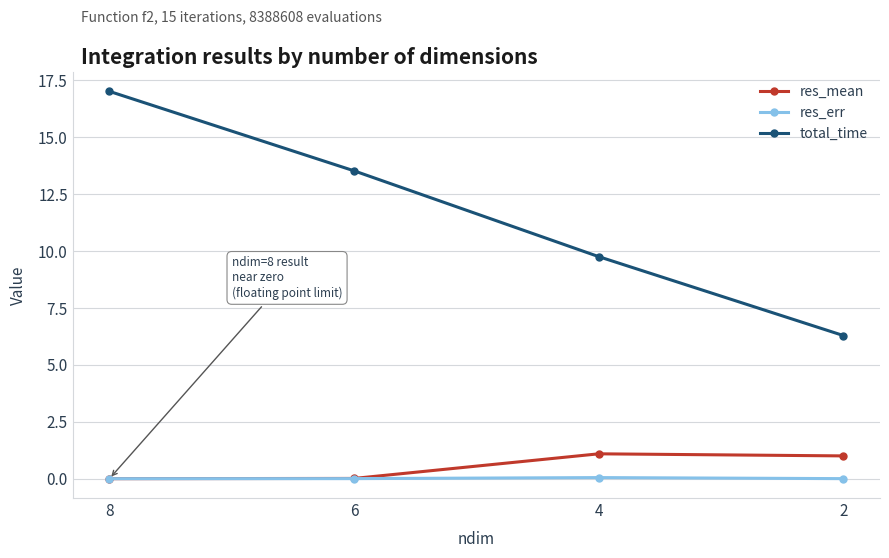

How many distinct data groups are displayed?

3